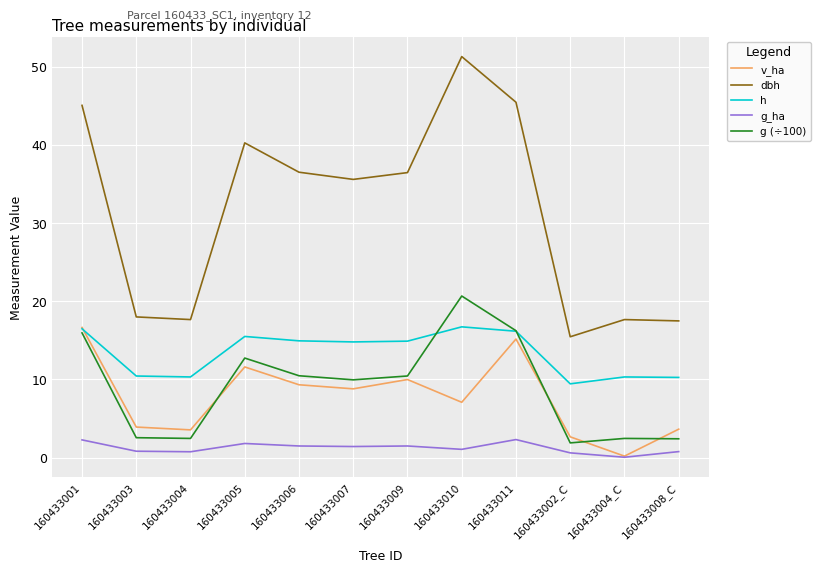

What is the spread (max minus min) of values at 160433007?

34.2